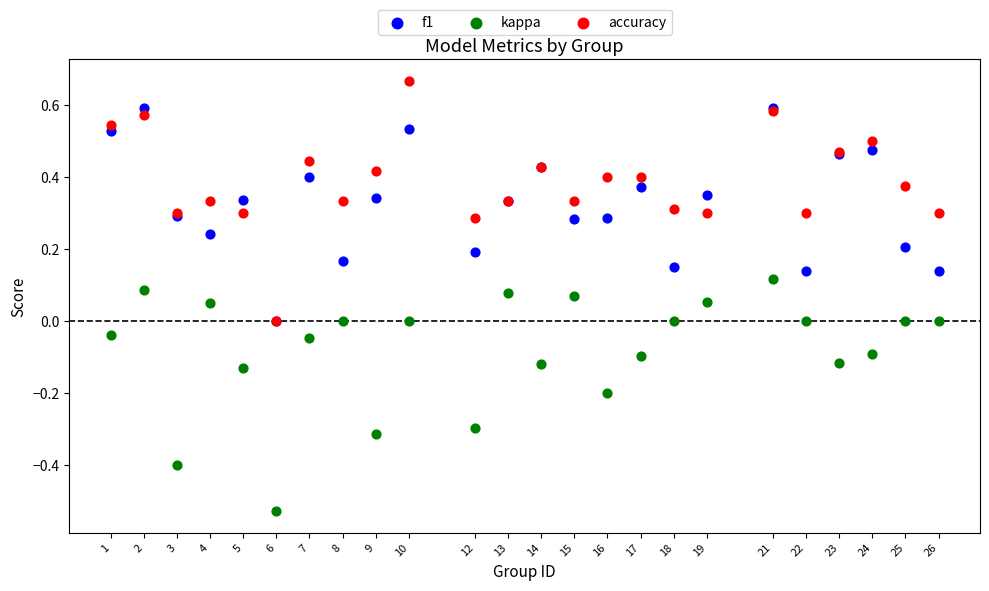

Which series has the largest Y range (max minus min)?

accuracy